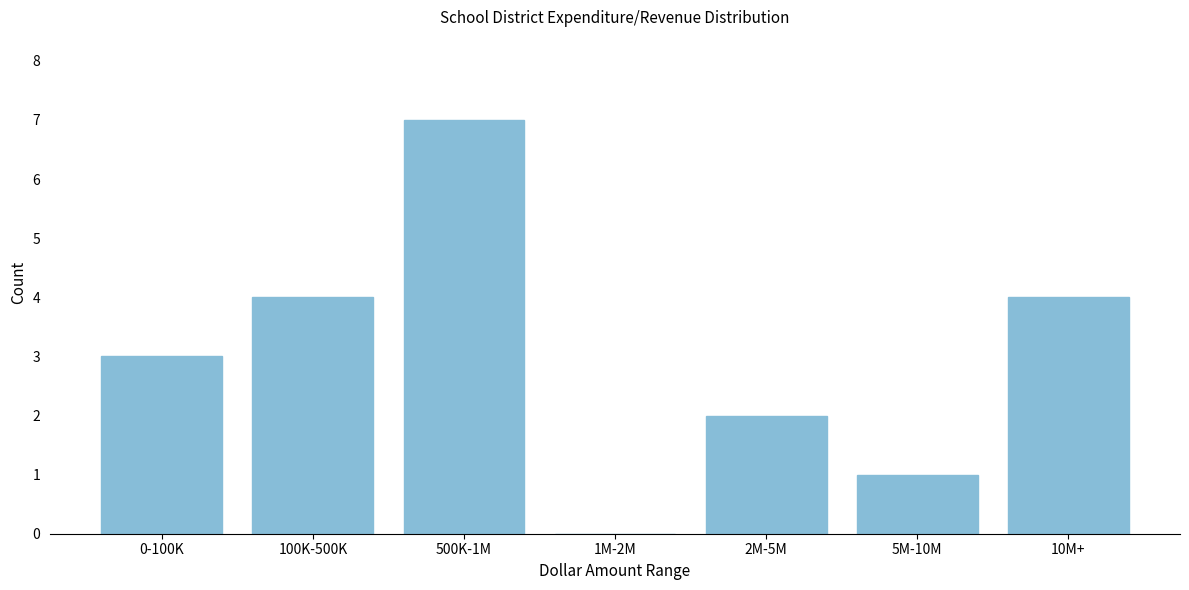

Reading left to right, what are all the values shown in this chart?

0-100K=3	100K-500K=4	500K-1M=7	1M-2M=0	2M-5M=2	5M-10M=1	10M+=4